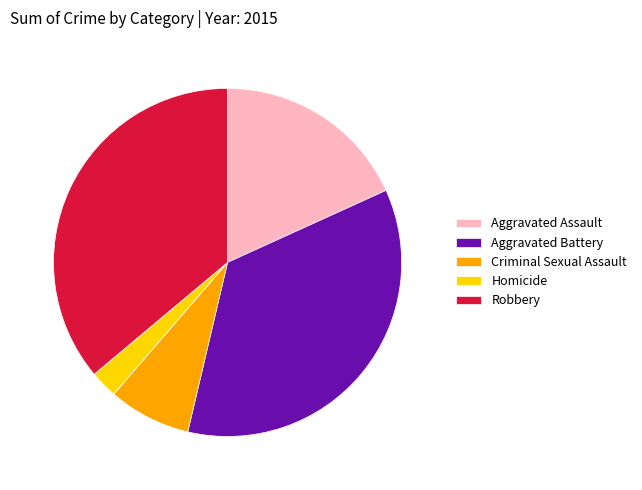

Is Criminal Sexual Assault the majority of the pie?

No